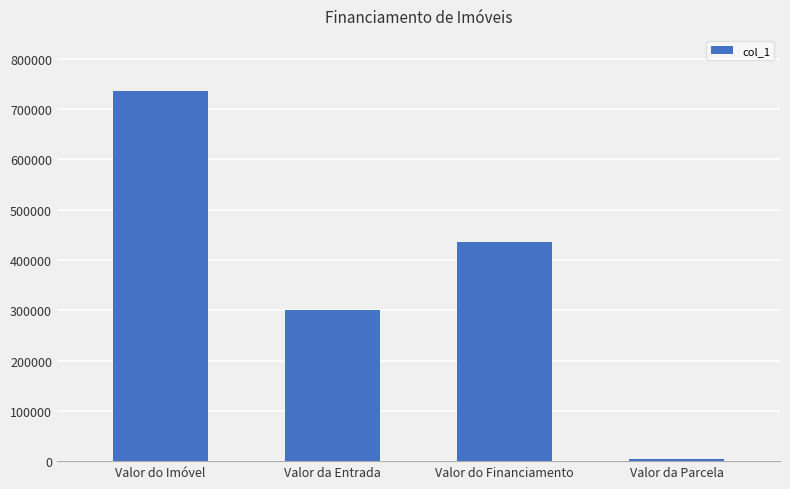

How many distinct data groups are displayed?

1